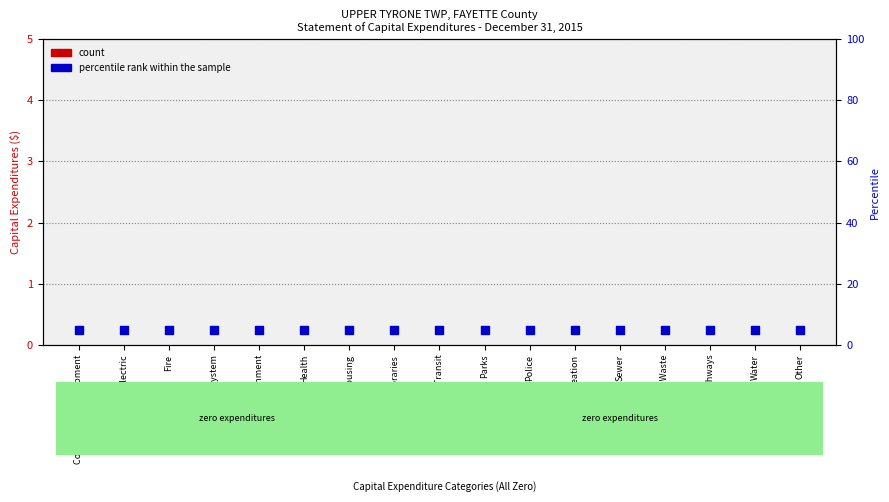

What is the total value across all series at Health?

5